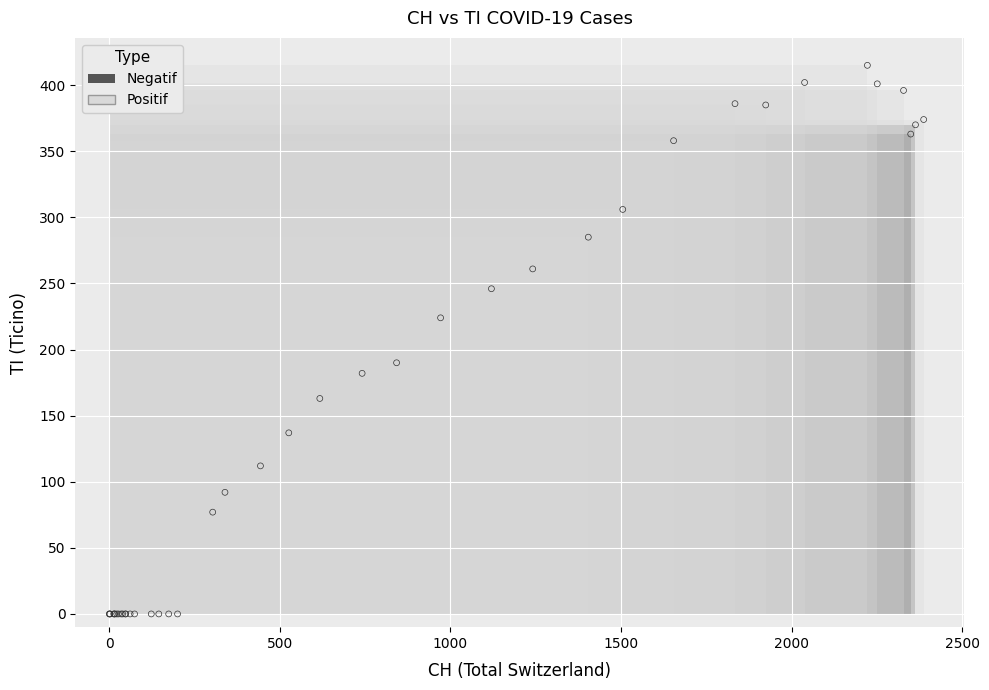

Which series reaches the maximum Y coordinate?

Positif